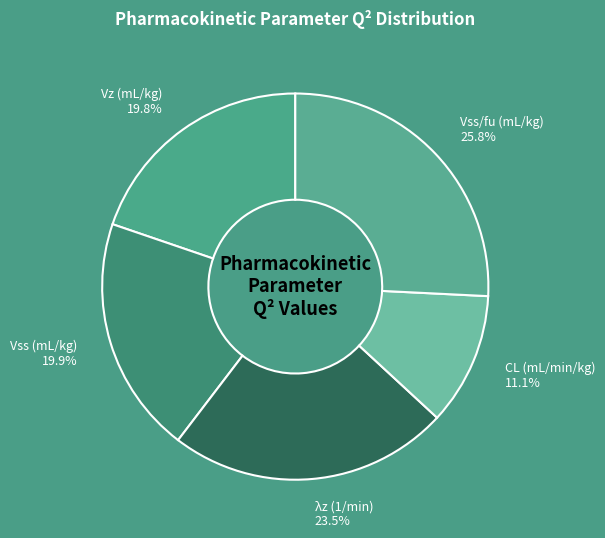

True or false: Vss/fu (mL/kg) accounts for 26% of the total.

True